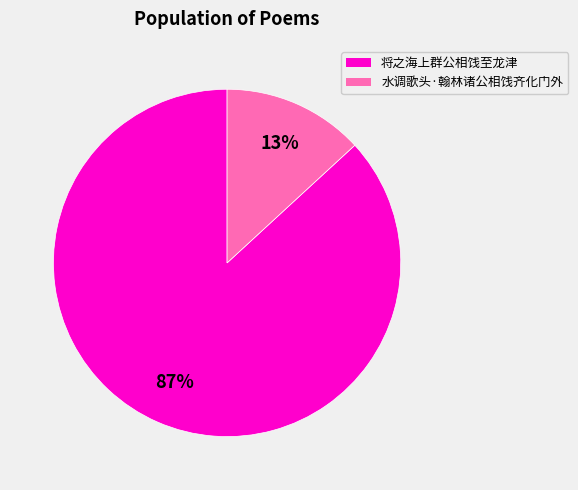

To the nearest percent, what is the combined percentage of 水调歌头·翰林诸公相饯齐化门外 and 将之海上群公相饯至龙津?

100%